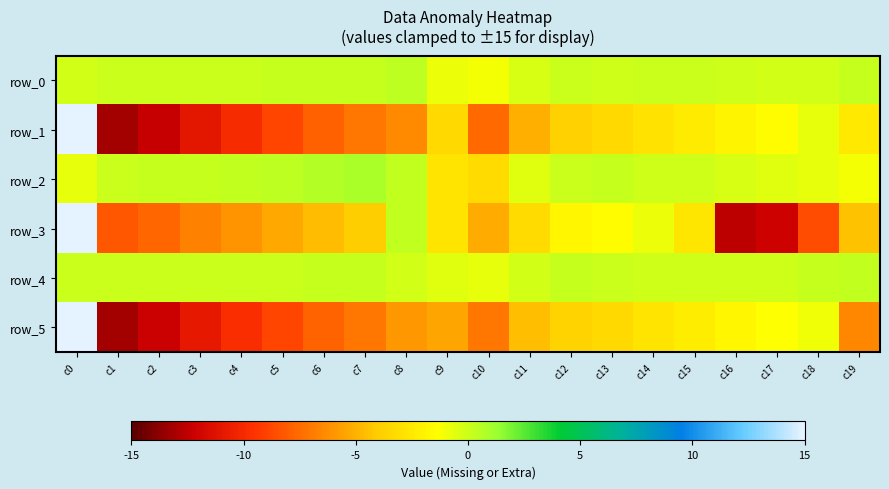

True or false: row_1 has a value of -4.5 at c6.

False